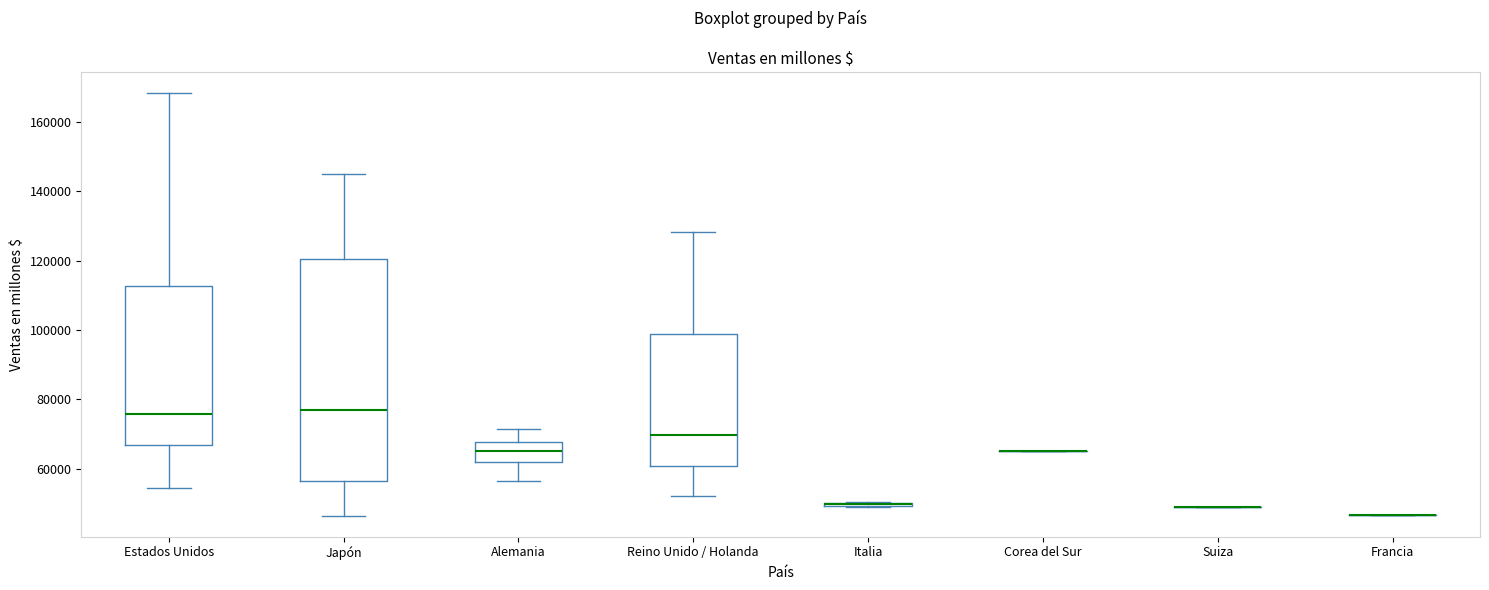

Which box is the tallest, from its lower edge to its upper edge?

Japón